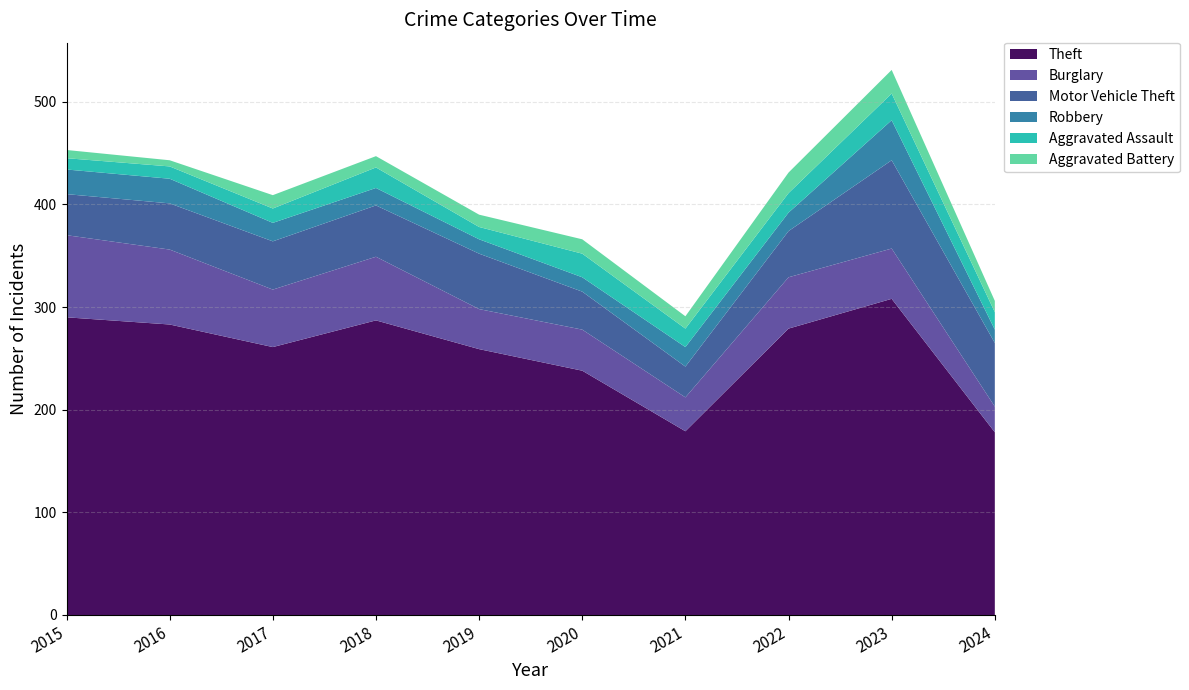

Reading right to left, transcribe all the data shown in this chart.

Theft: 178	308	279	179	238	259	287	261	283	290
Burglary: 25	49	50	33	40	39	62	56	73	80
Motor Vehicle Theft: 62	86	45	30	37	54	50	47	45	40
Robbery: 13	39	18	19	14	14	17	18	24	24
Aggravated Assault: 17	26	19	18	23	12	20	14	12	11
Aggravated Battery: 11	23	20	12	14	12	11	13	6	8